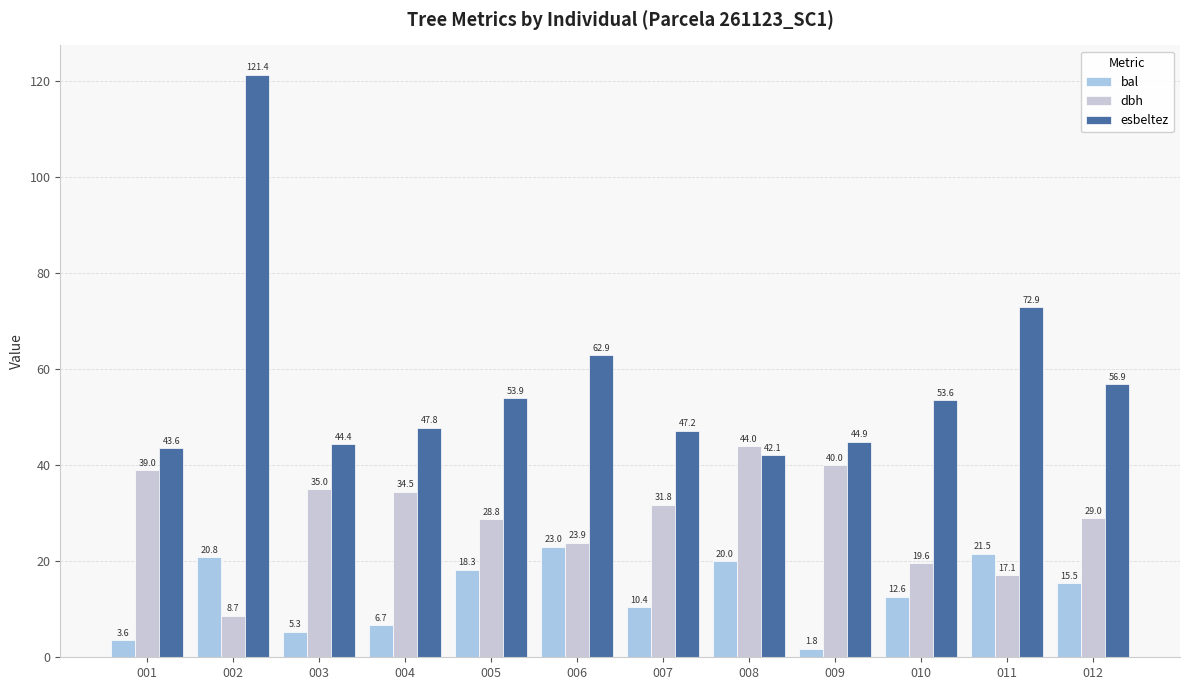

Which series changed the most between 004 and 008?

bal